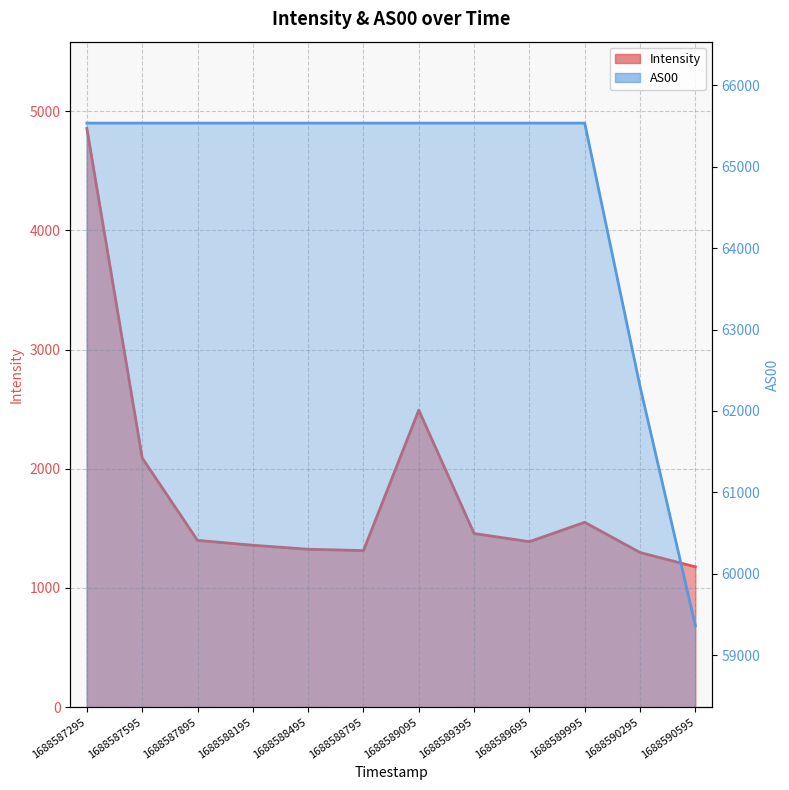

Does the chart have visible grid lines?

Yes